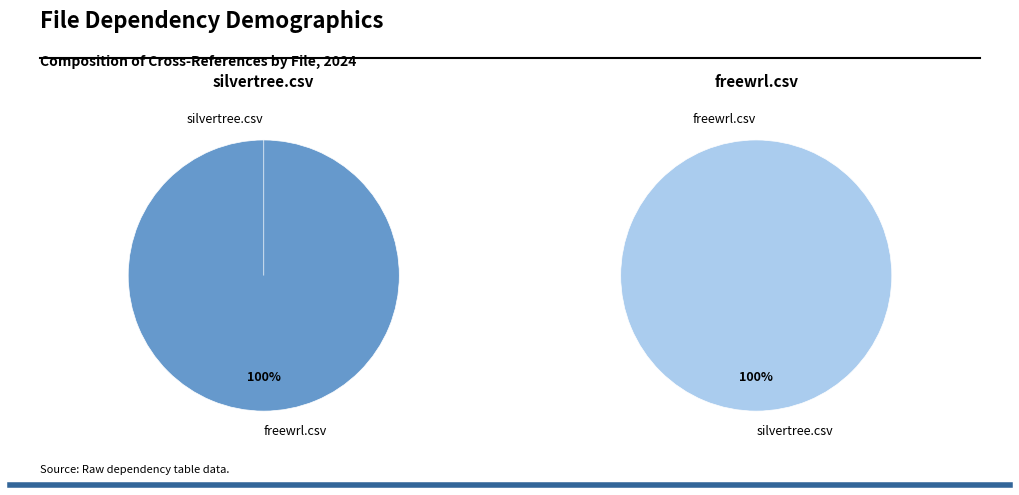

Combined, what portion of the pie is freewrl.csv and silvertree.csv?

100.0%